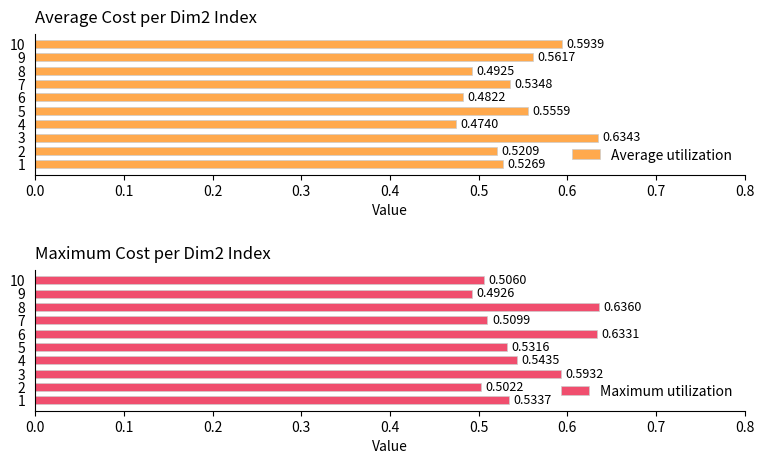

List the series in order of their overall mean, highest first.

Maximum utilization, Average utilization